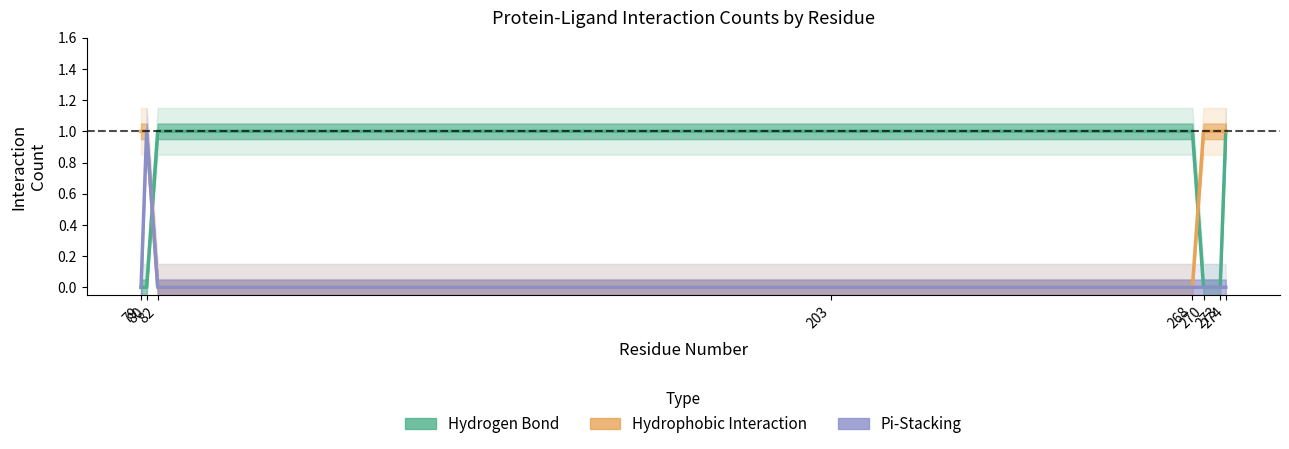

True or false: Hydrogen Bond has a value of 0 at 270.

True